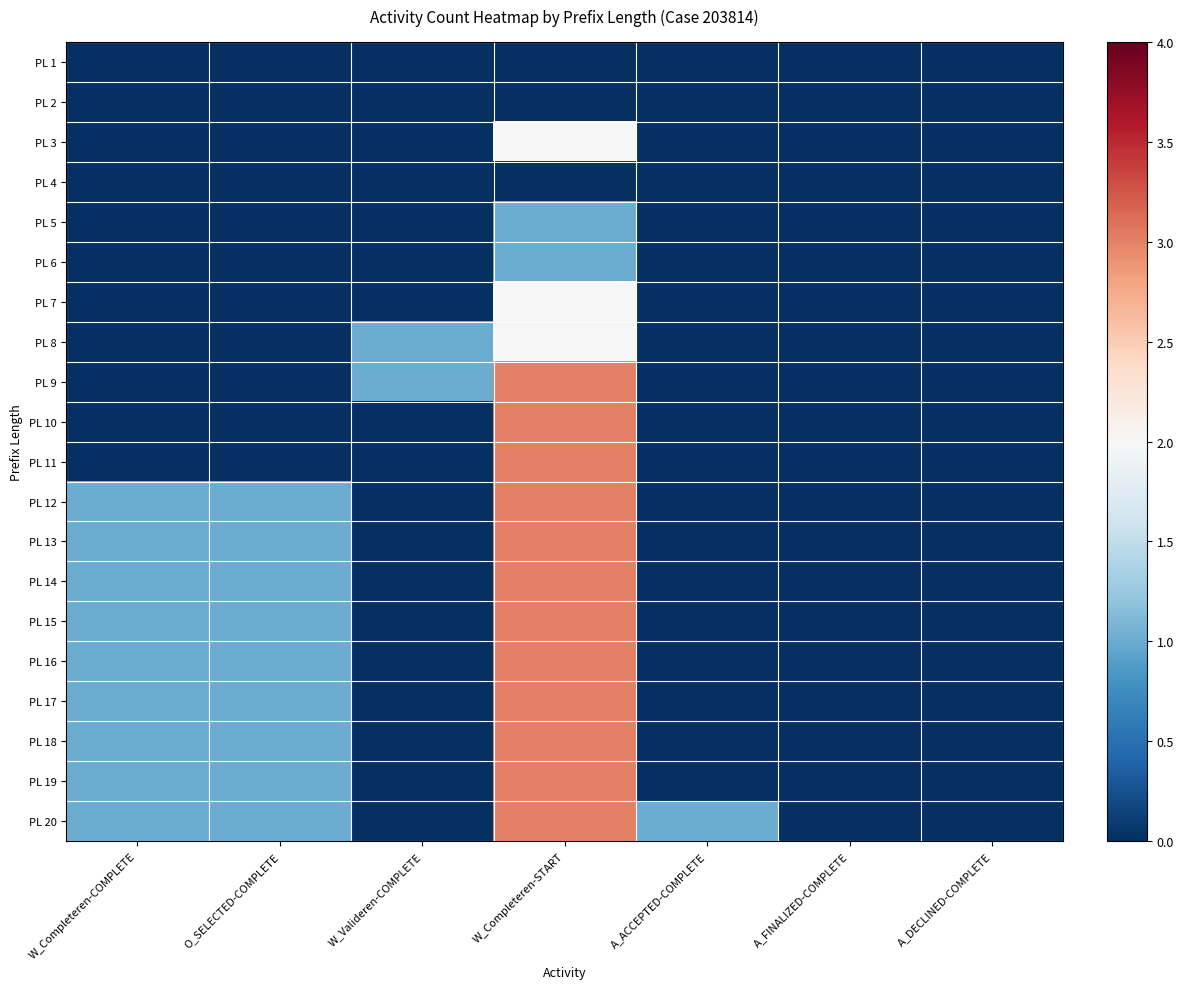

At A_ACCEPTED-COMPLETE, list the series in order from largest to smallest.

PL 20, PL 1, PL 2, PL 3, PL 4, PL 5, PL 6, PL 7, PL 8, PL 9, PL 10, PL 11, PL 12, PL 13, PL 14, PL 15, PL 16, PL 17, PL 18, PL 19